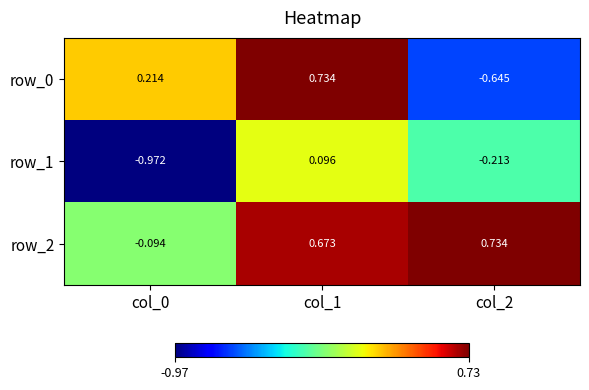

What is the spread (max minus min) of values at col_2?

1.4